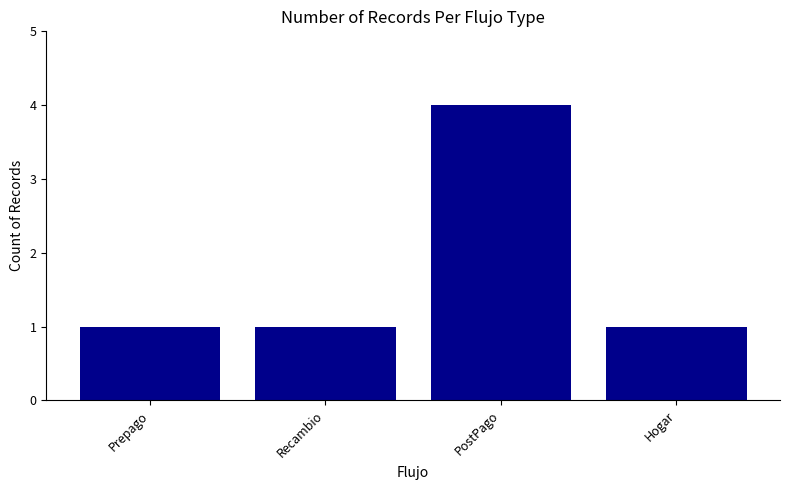

What is the greatest value displayed?

4